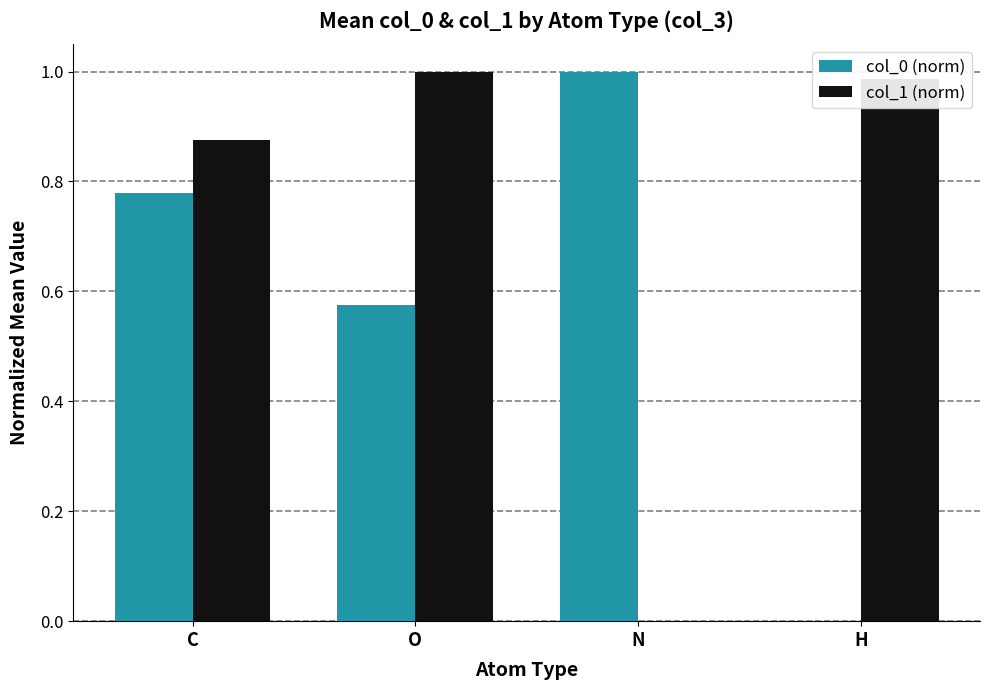

At which label does col_1 (norm) reach its peak?

O